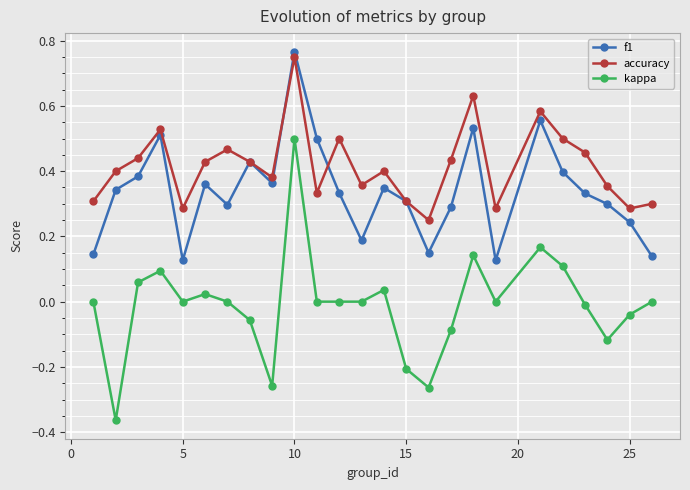

True or false: f1 and kappa intersect in this chart.

False